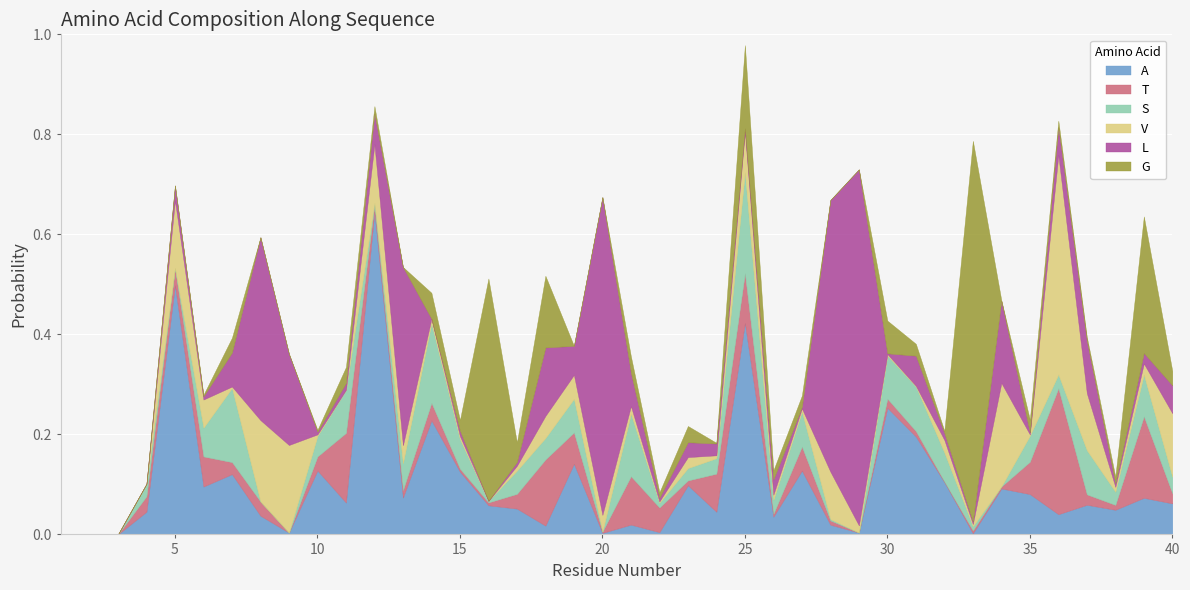

Where is the first local maximum for T?

6